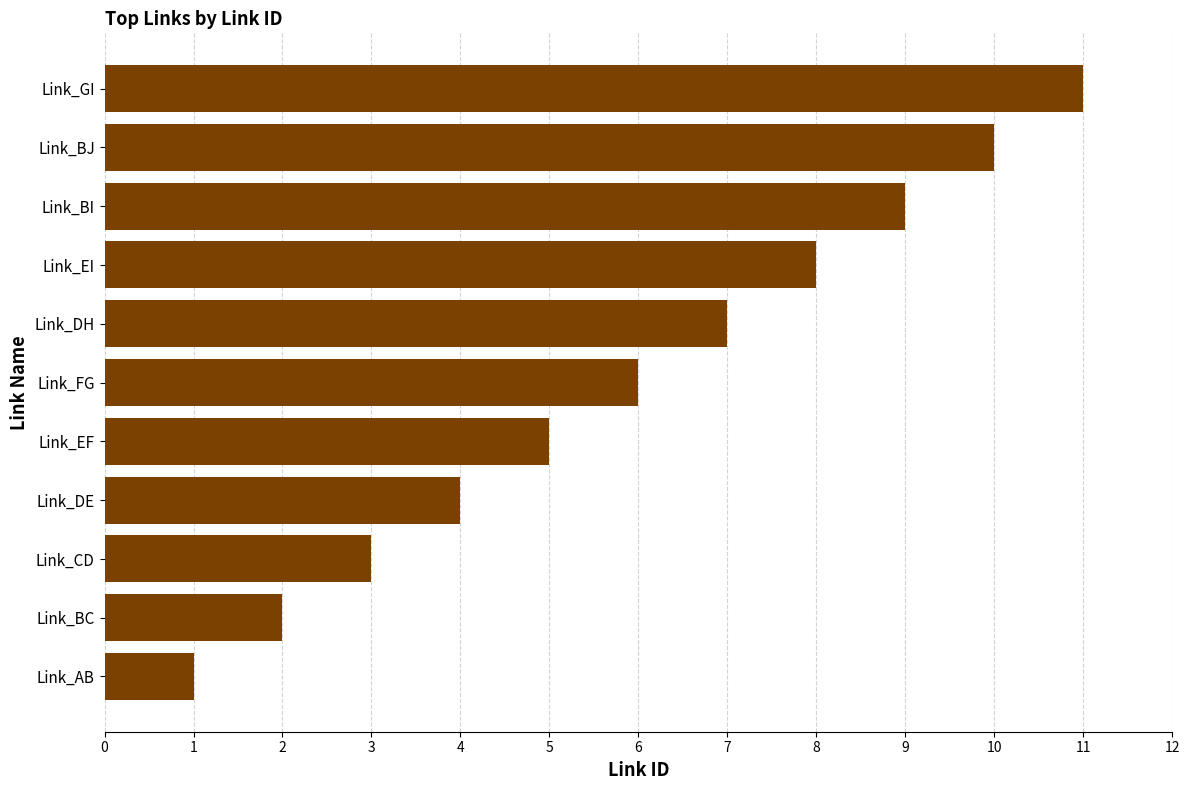

What is the difference between the second highest and minimum values?

9